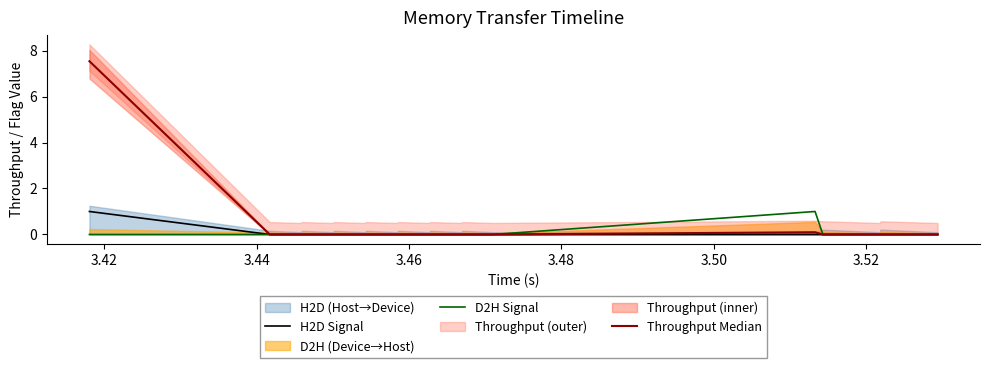

Does the chart have visible grid lines?

No